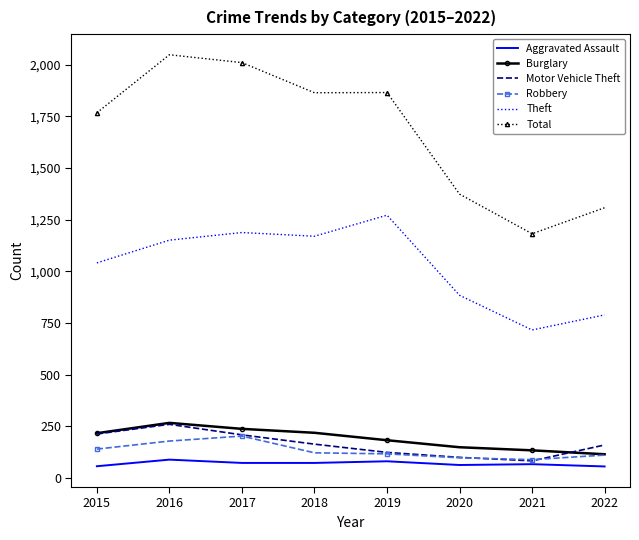

Where is the first local maximum for Burglary?

2016